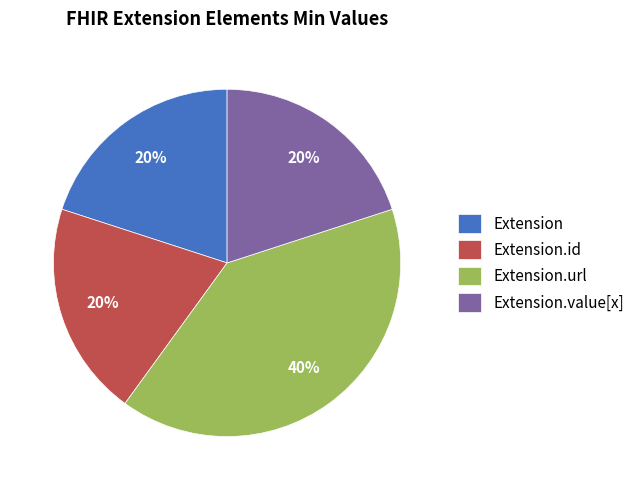

Count the number of slices in the pie.

4